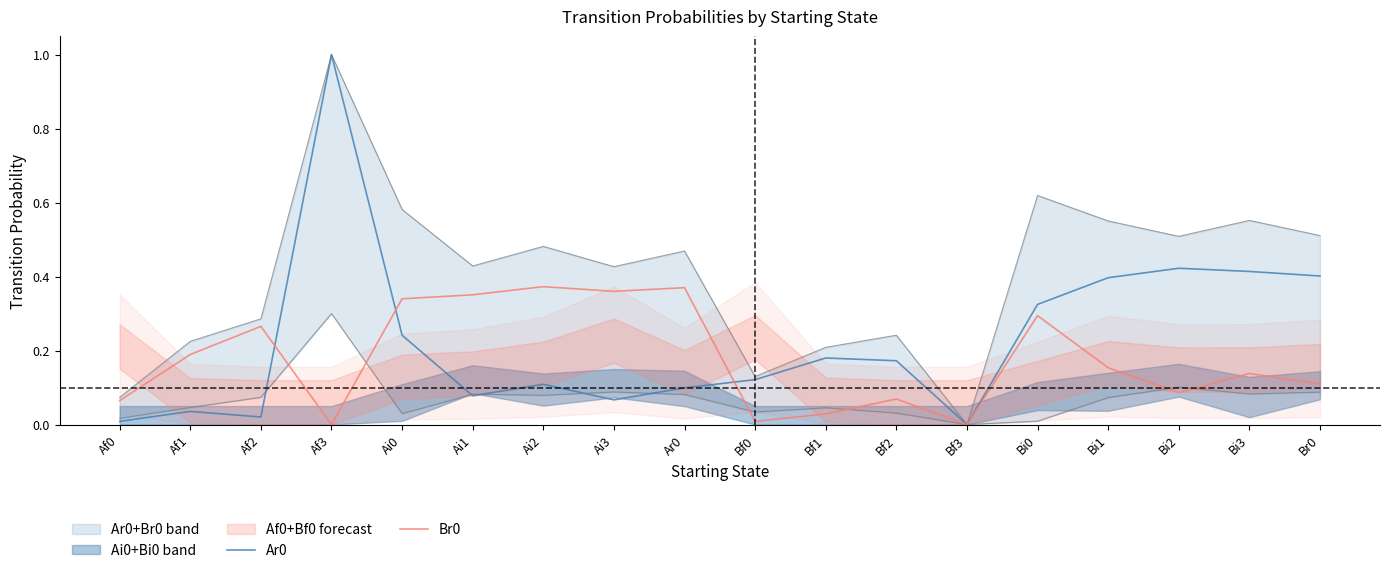

What is the total value across all series at Af3?

1.0